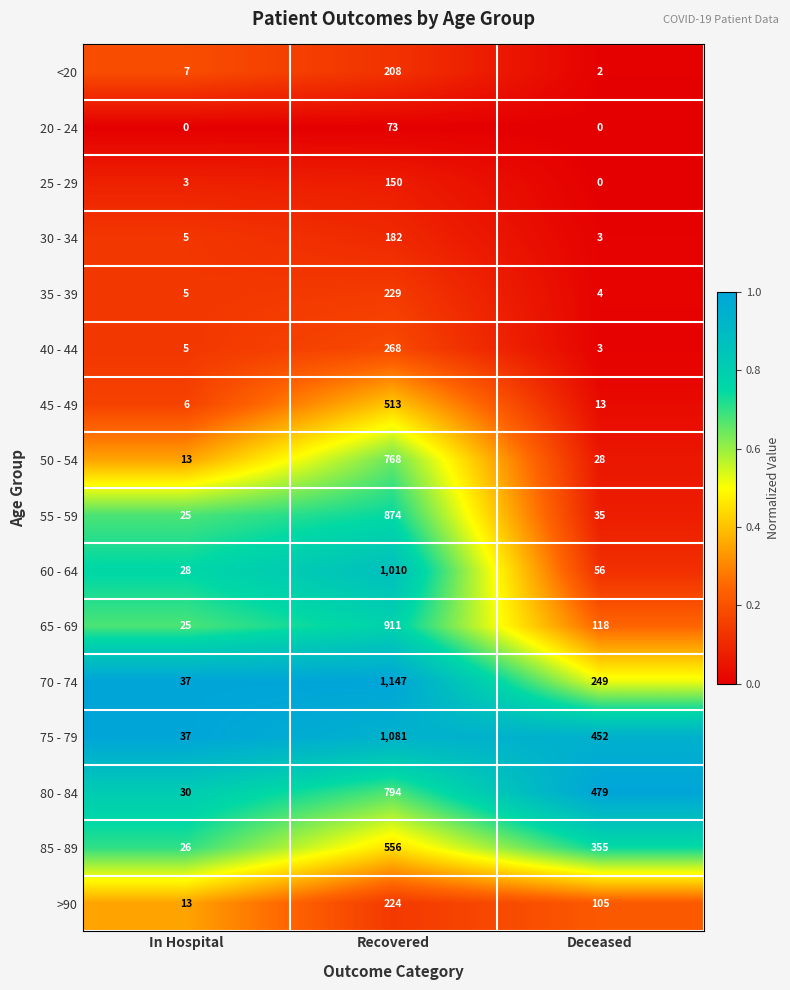

At which label does 70 - 74 first exceed 249?

Recovered